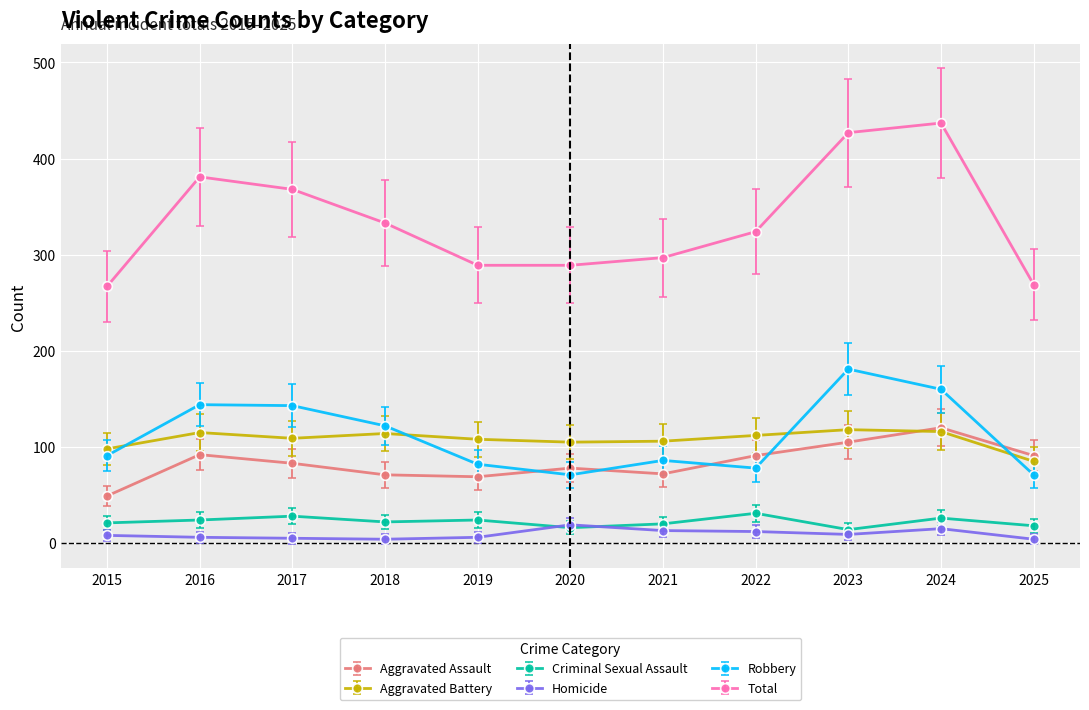

Which series has the widest spread of values?

Total